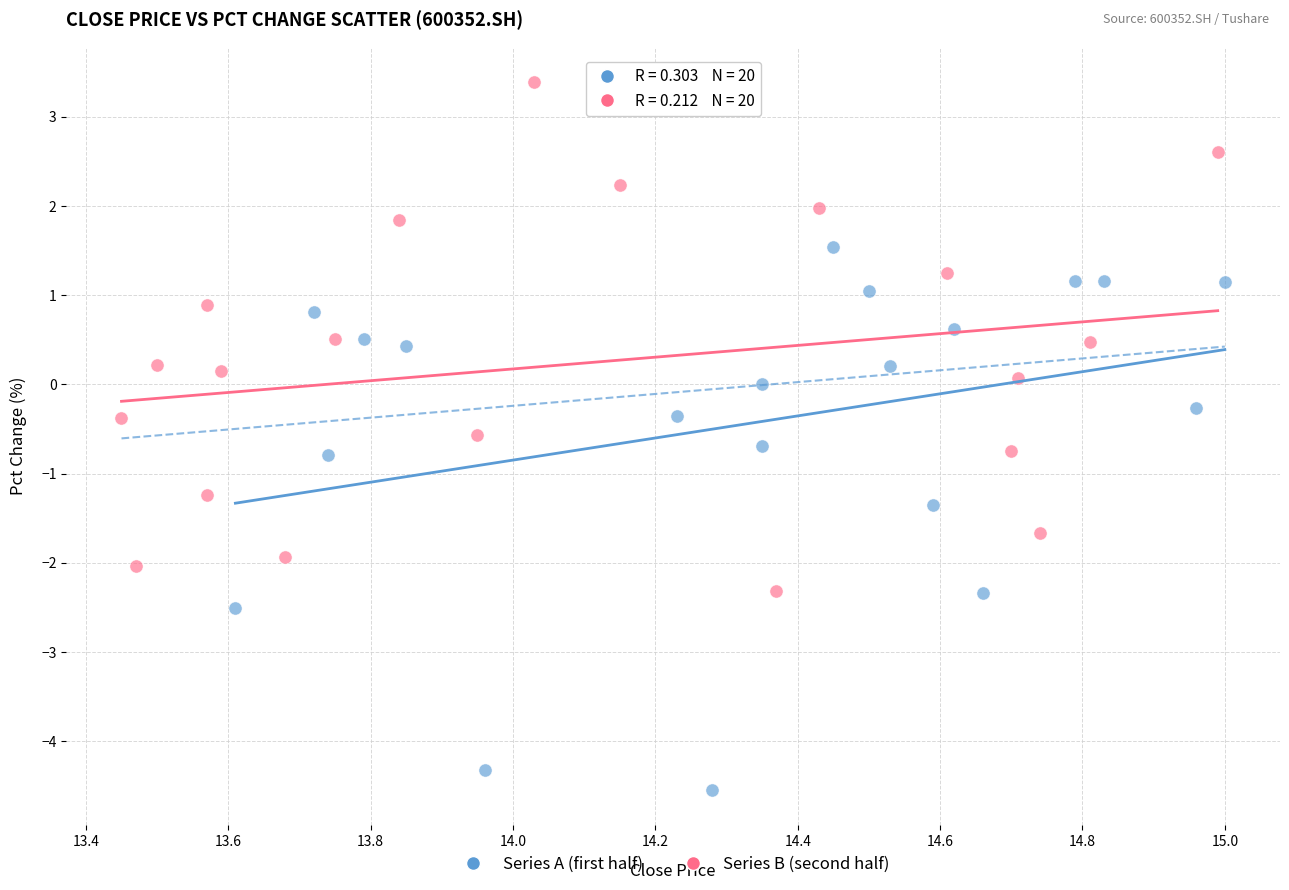

Which series has the widest spread of Y values?

Series A (first half)